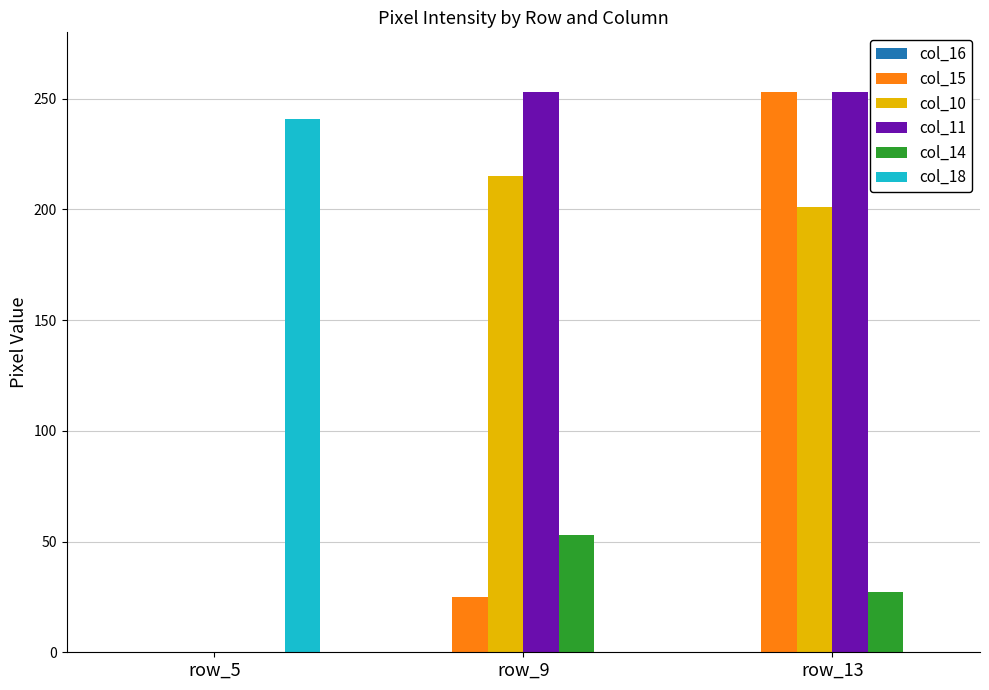

Between row_9 and row_13, which series saw the biggest shift?

col_15